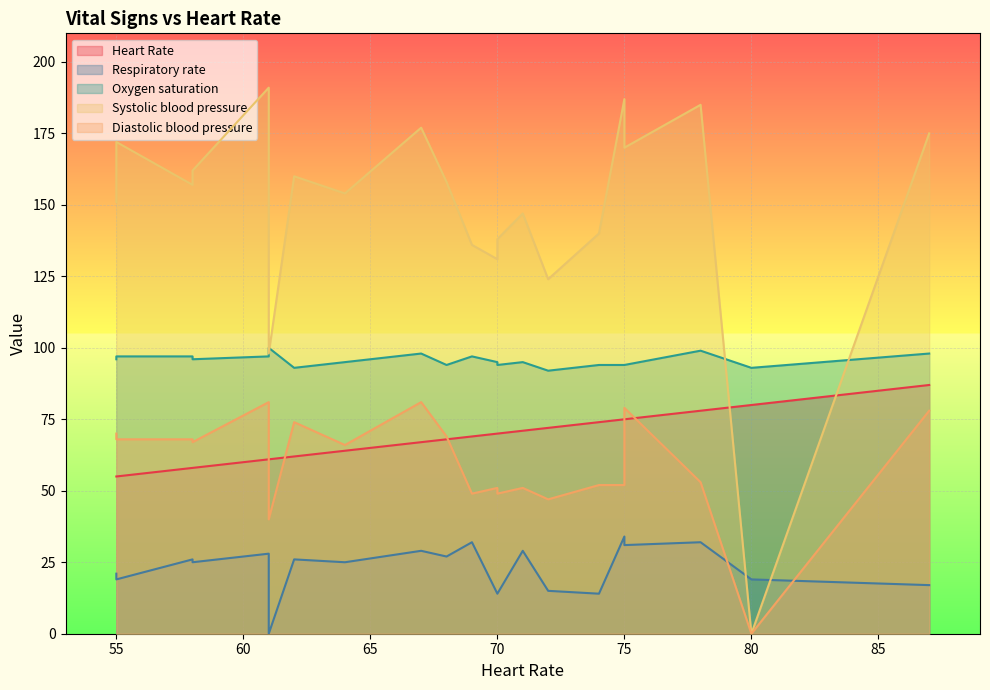

What is the sum of all Diastolic blood pressure values?

1245